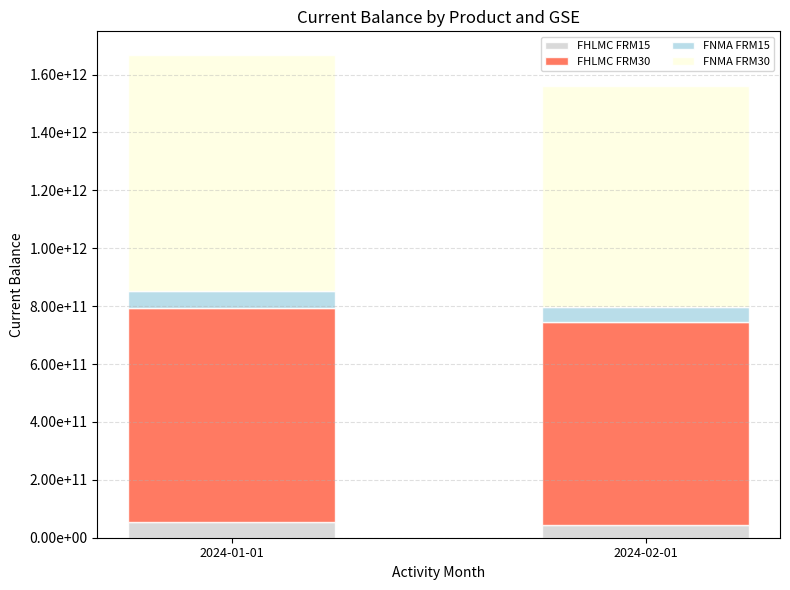

Does the chart contain stacked bars?

Yes